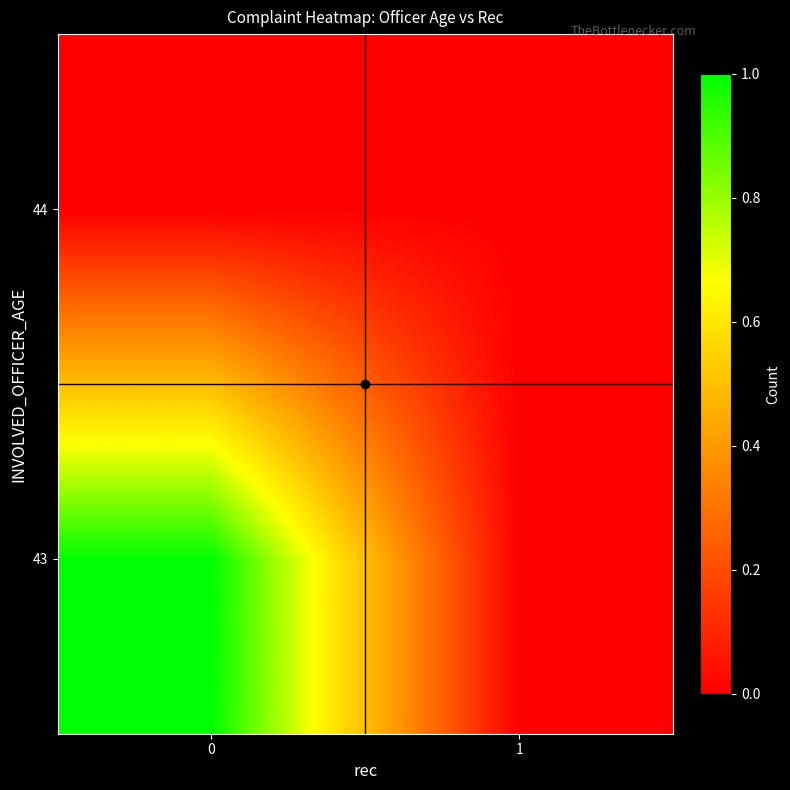

Rank the series at 1 from highest to lowest value.

43, 44